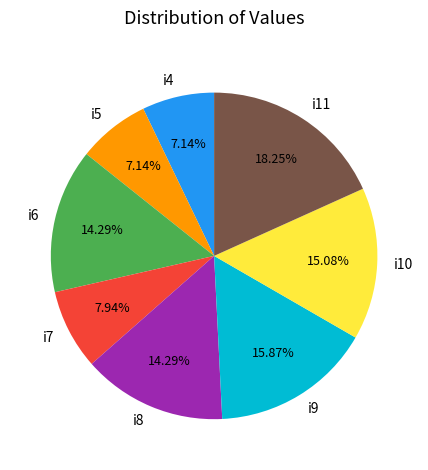

Between i10 and i9, which is larger?

i9